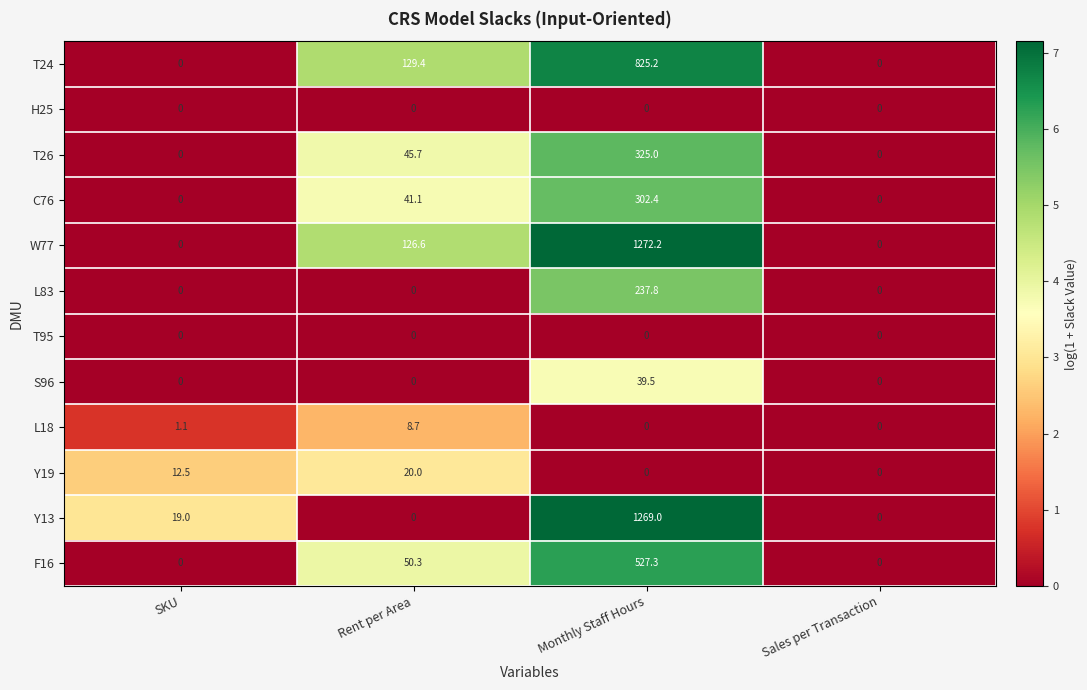

How many data points in T26 are less than 45?

2